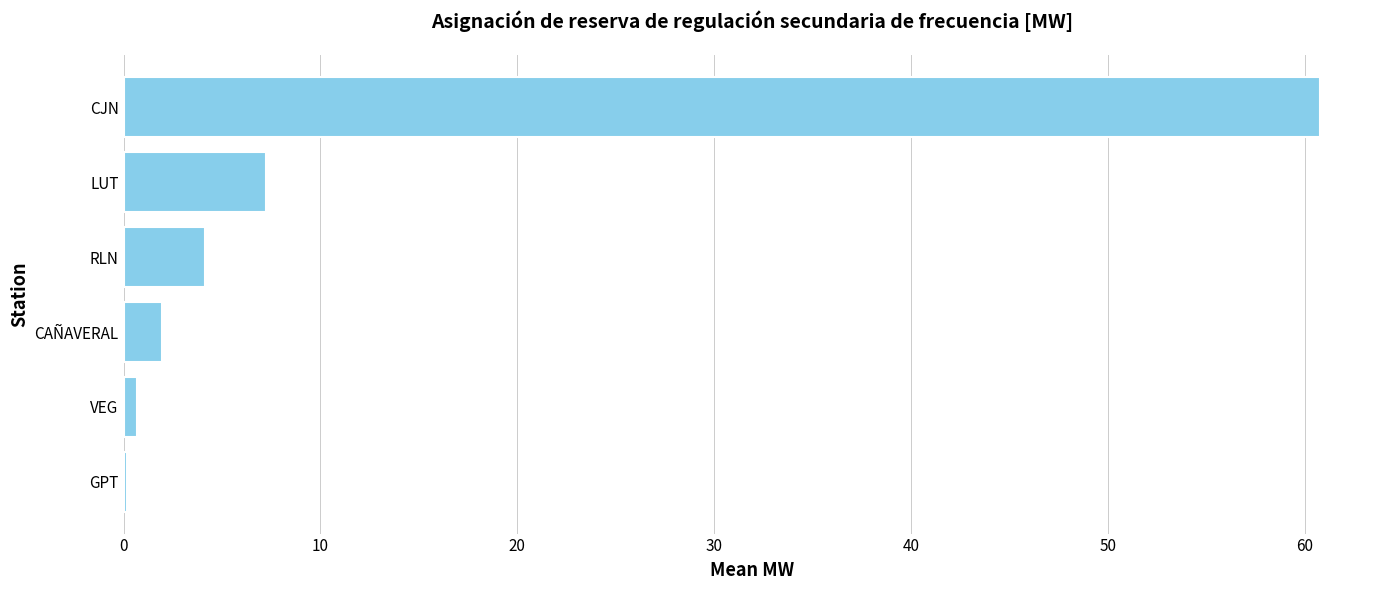

What is the maximum value shown in the chart?

60.8